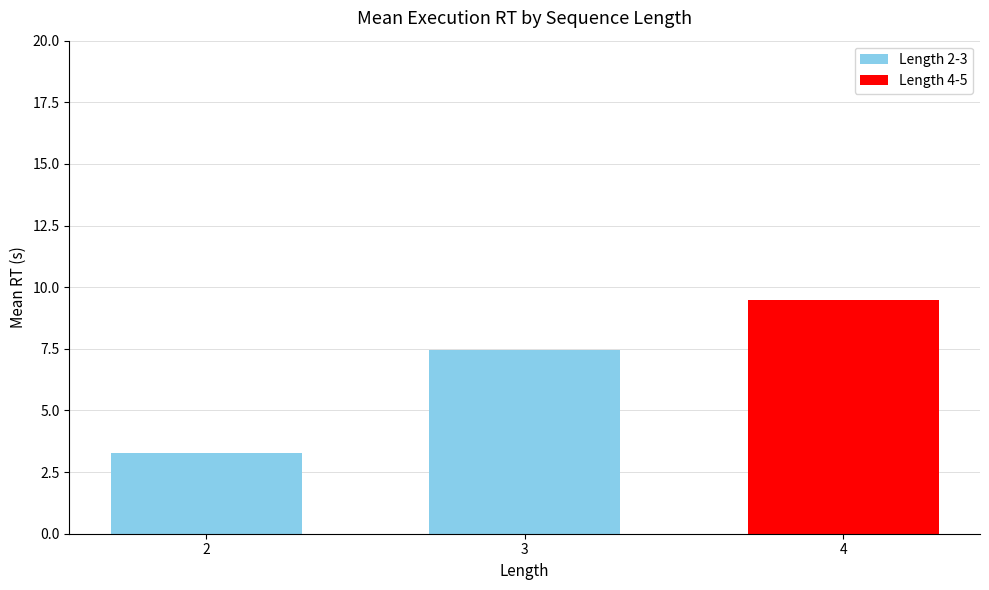

How many data points does each series have?

3